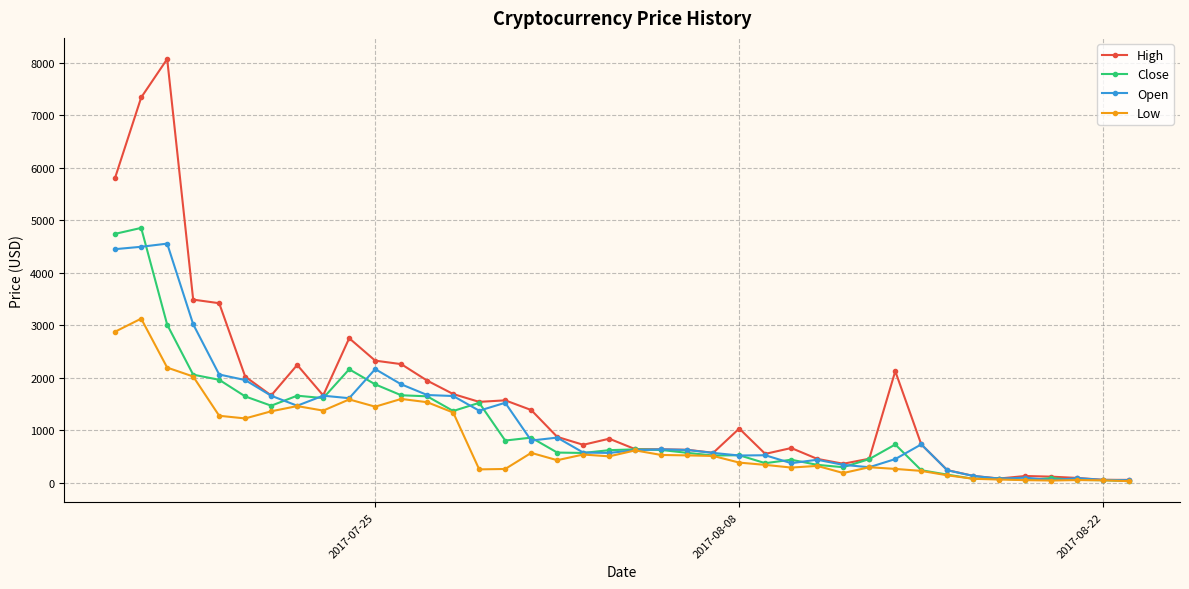

True or false: Close has more than 0 points higher than both neighbors.

True